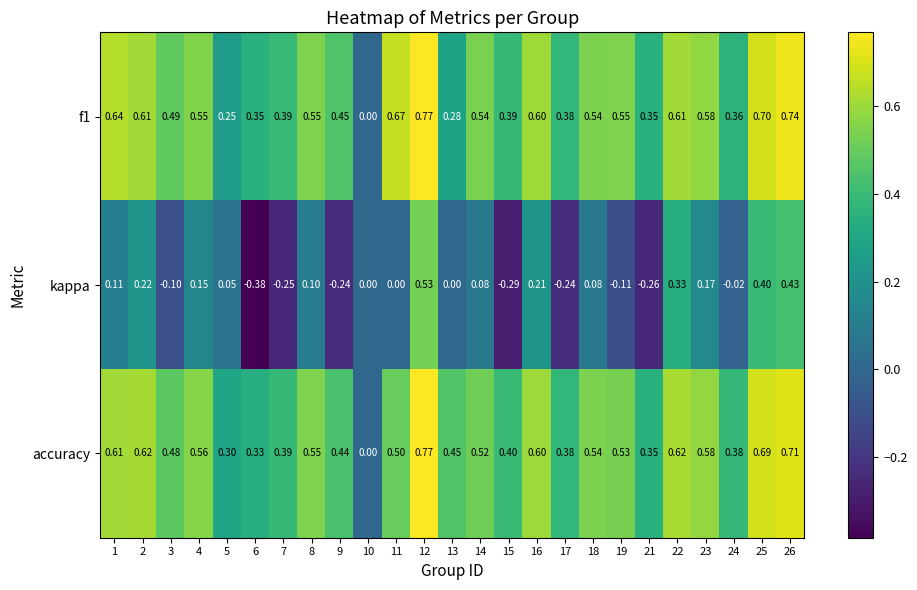

Which series has the widest spread of values?

kappa